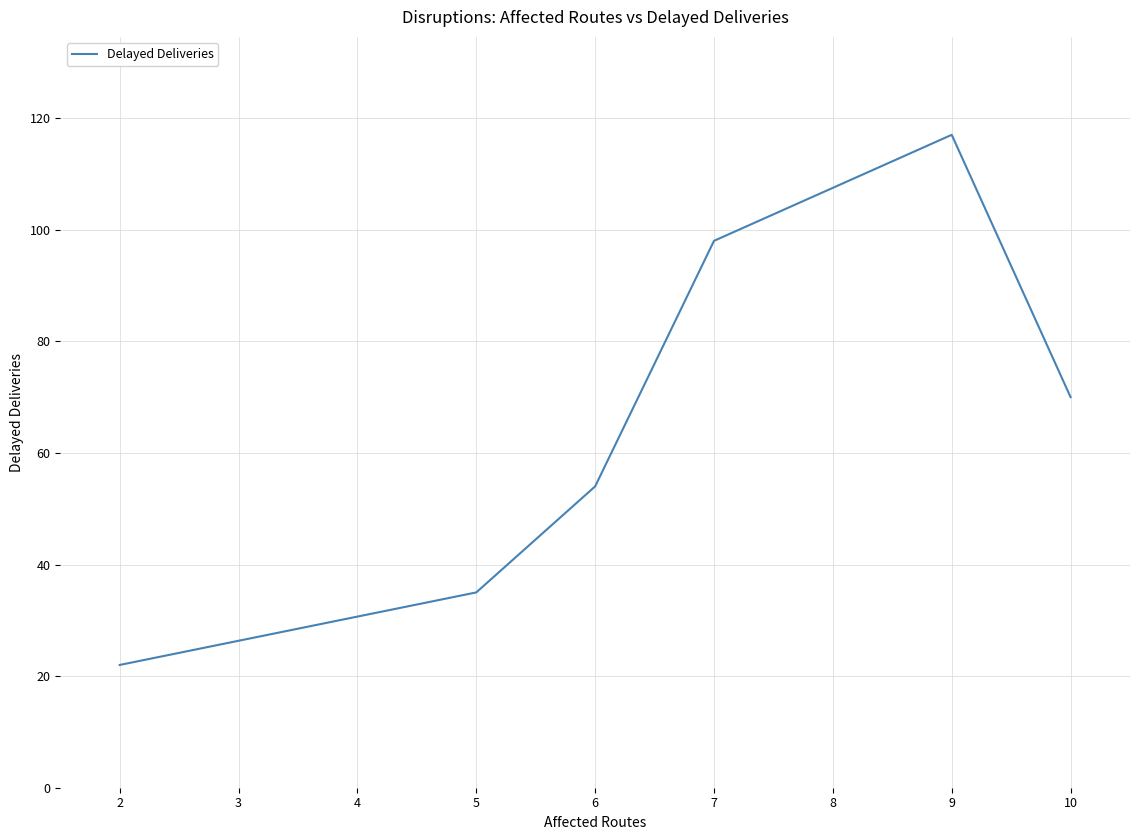

What is the greatest value displayed?

117